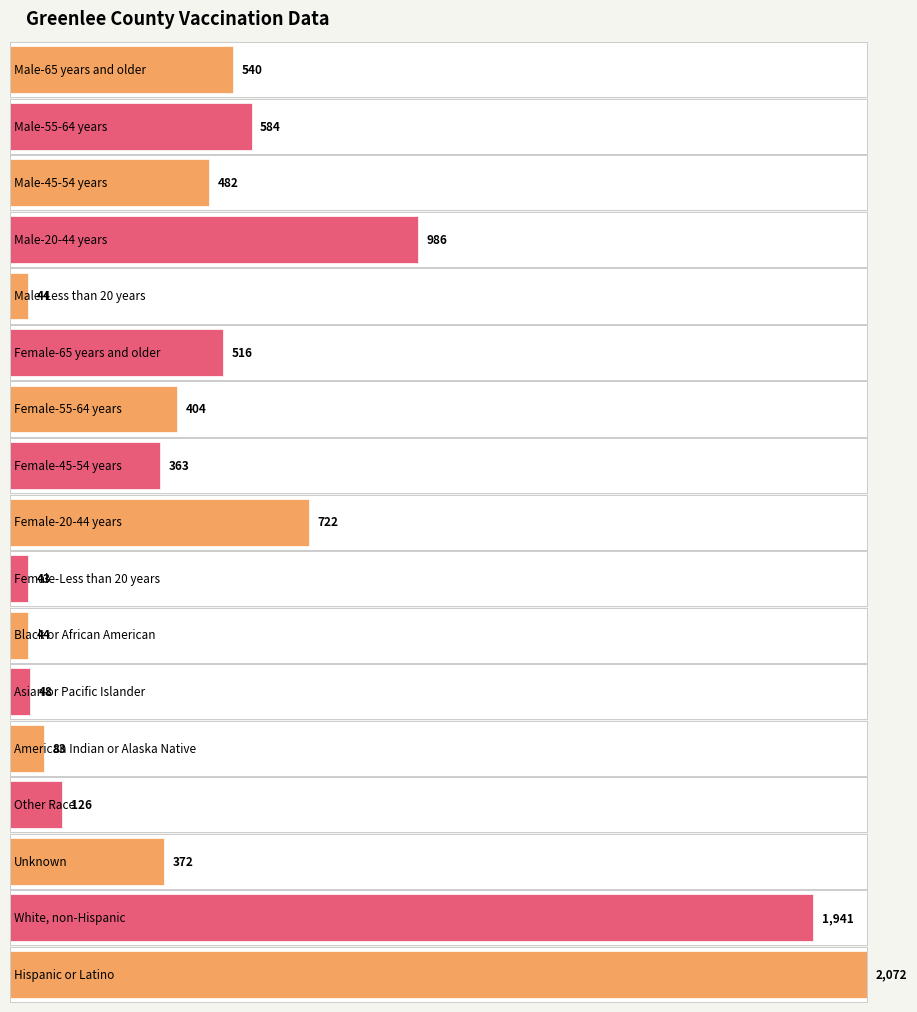

Reading left to right, list all the values displayed in this chart.

540	584	482	986	44	516	404	363	722	43	44	48	83	126	372	1941	2072